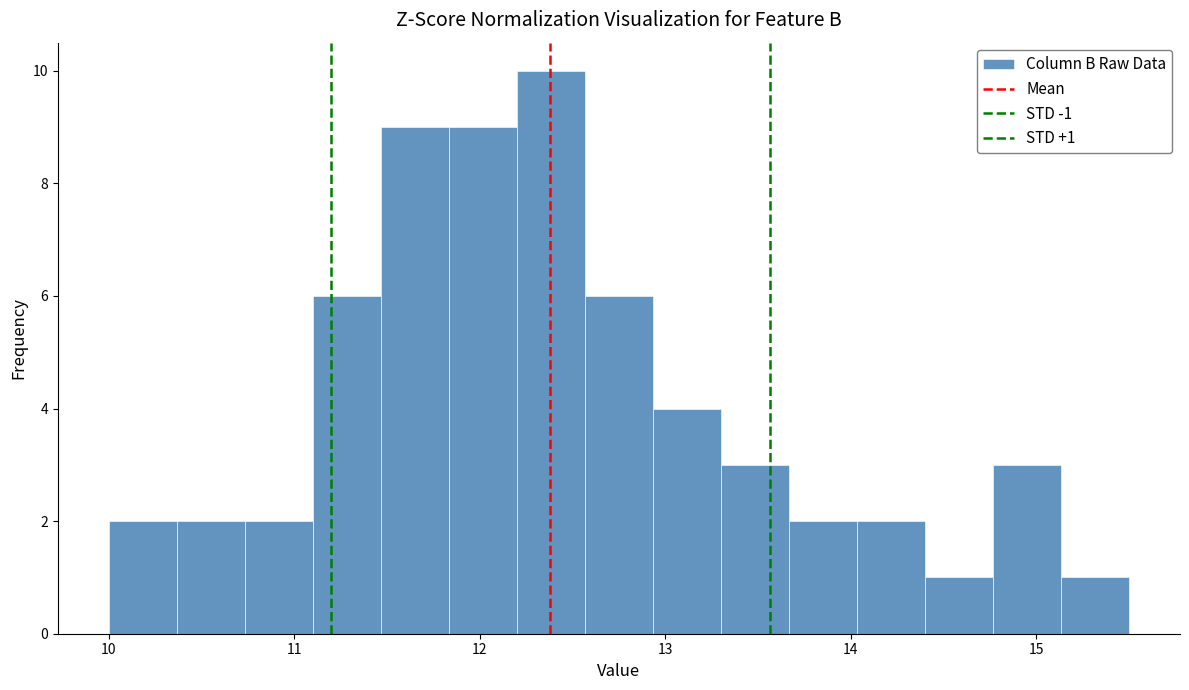

Around what value on the x-axis is the tallest bar? Give the approximate position of its centre, as read against the axis.

12.4